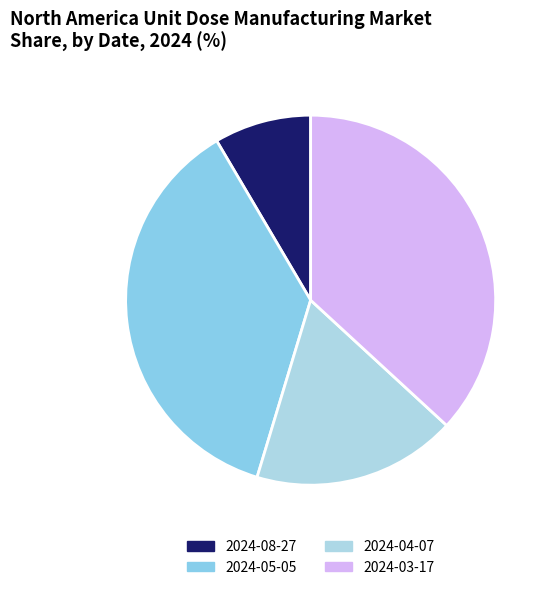

Count the number of slices in the pie.

4